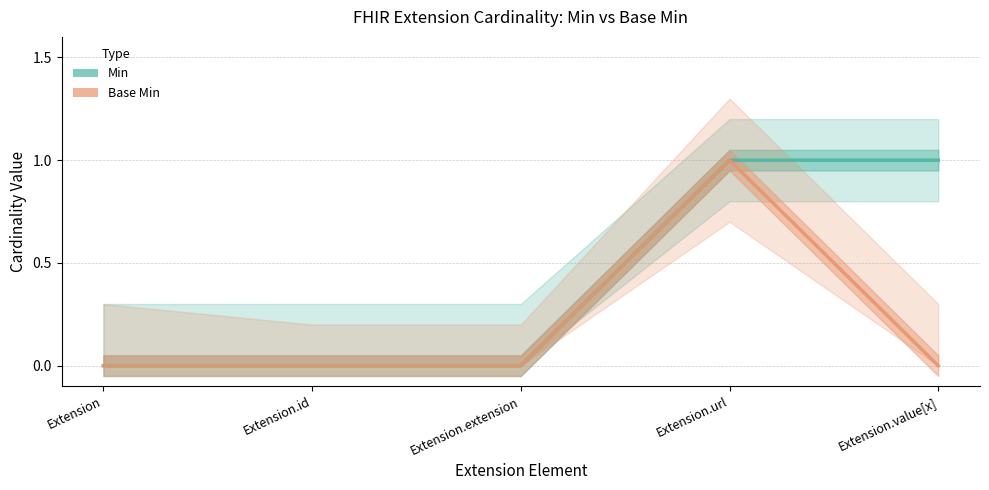

How many distinct data groups are displayed?

2